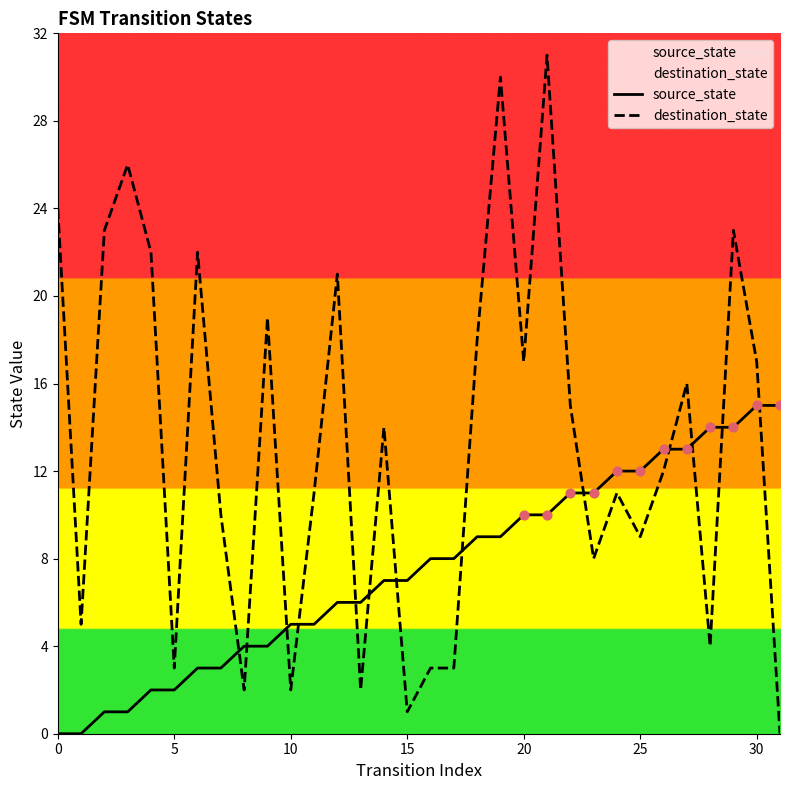

Is the value of destination_state at 21 greater than the value of source_state at 23?

Yes